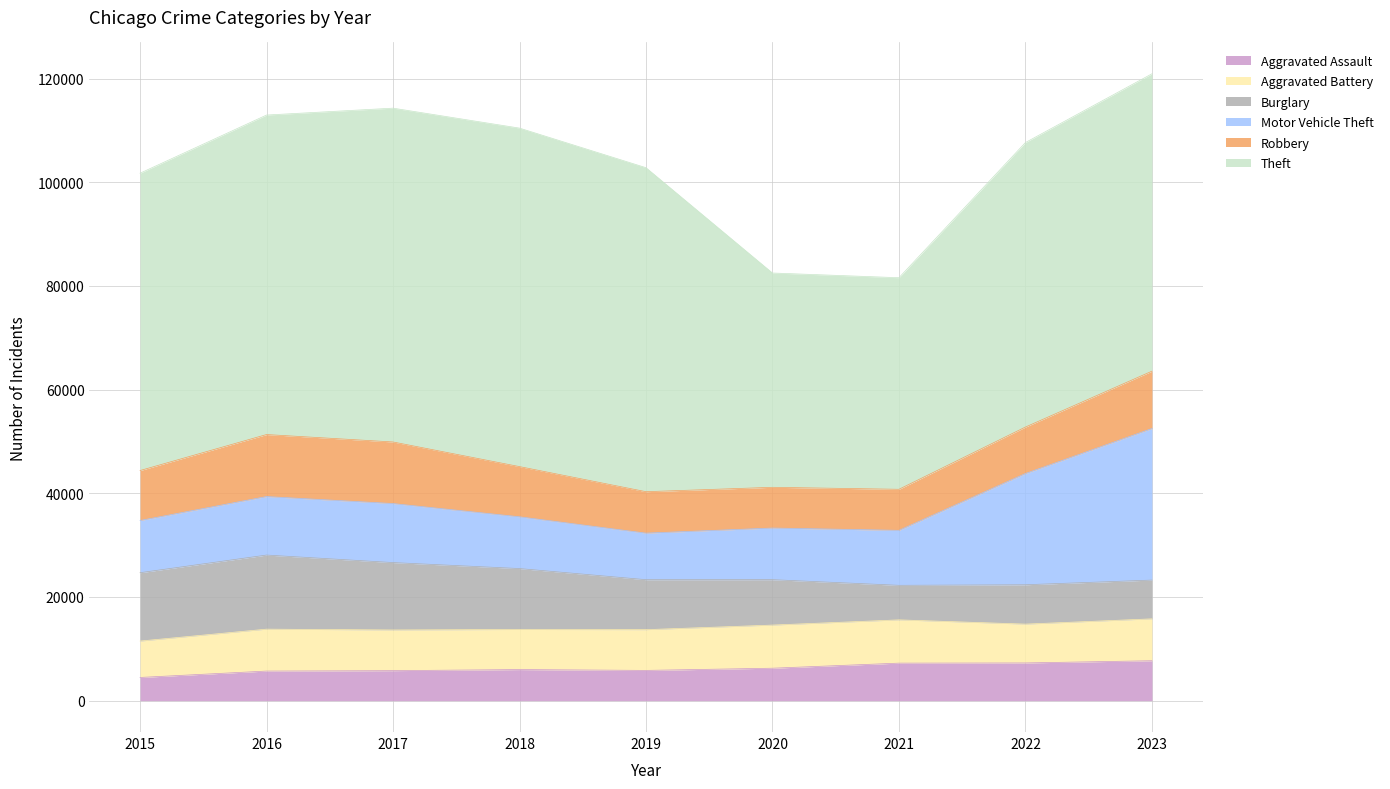

True or false: Aggravated Assault and Aggravated Battery cross at least once.

False